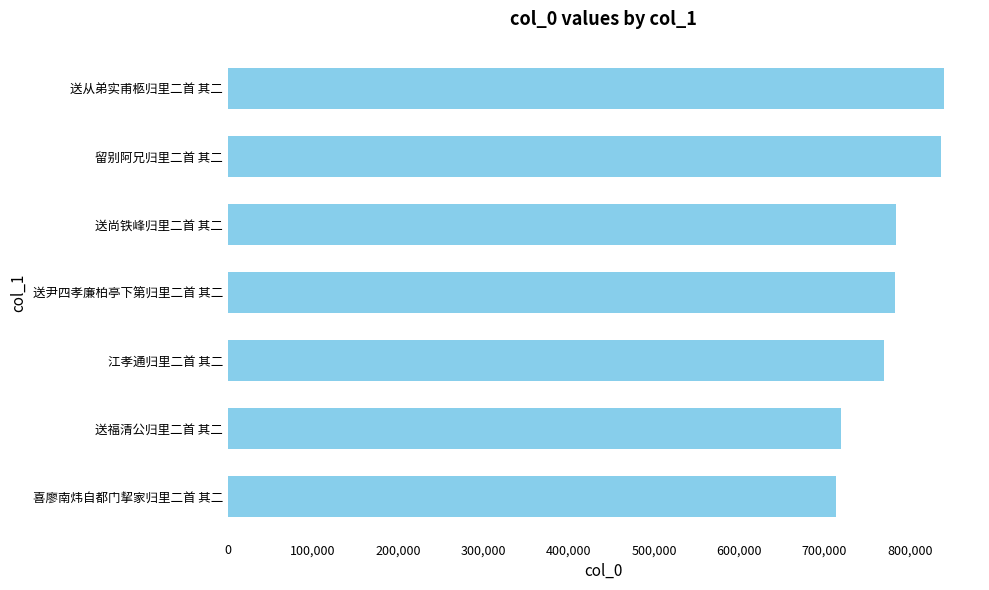

Does the chart contain any negative values?

No